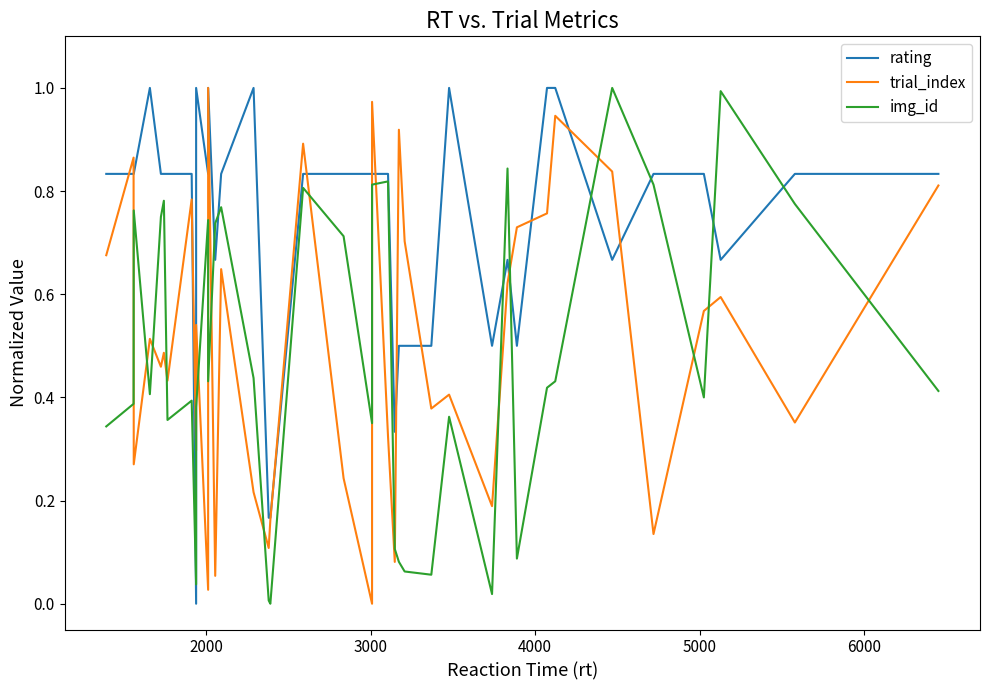

Which category has the highest value in the rating series?

4000